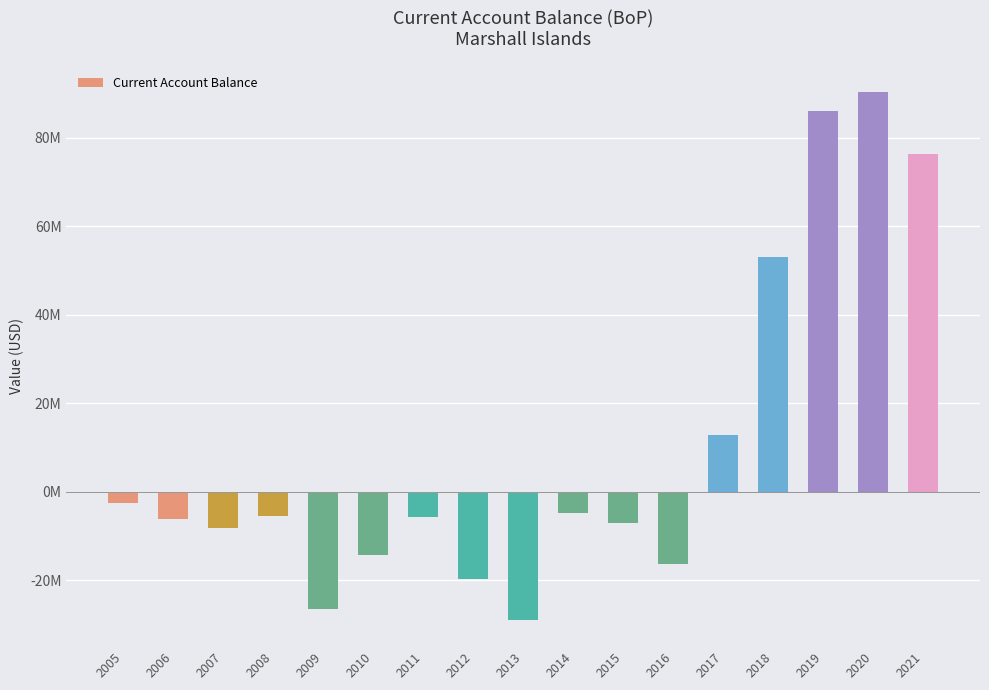

What is the value of the 14th bar from the left?

53031256.5